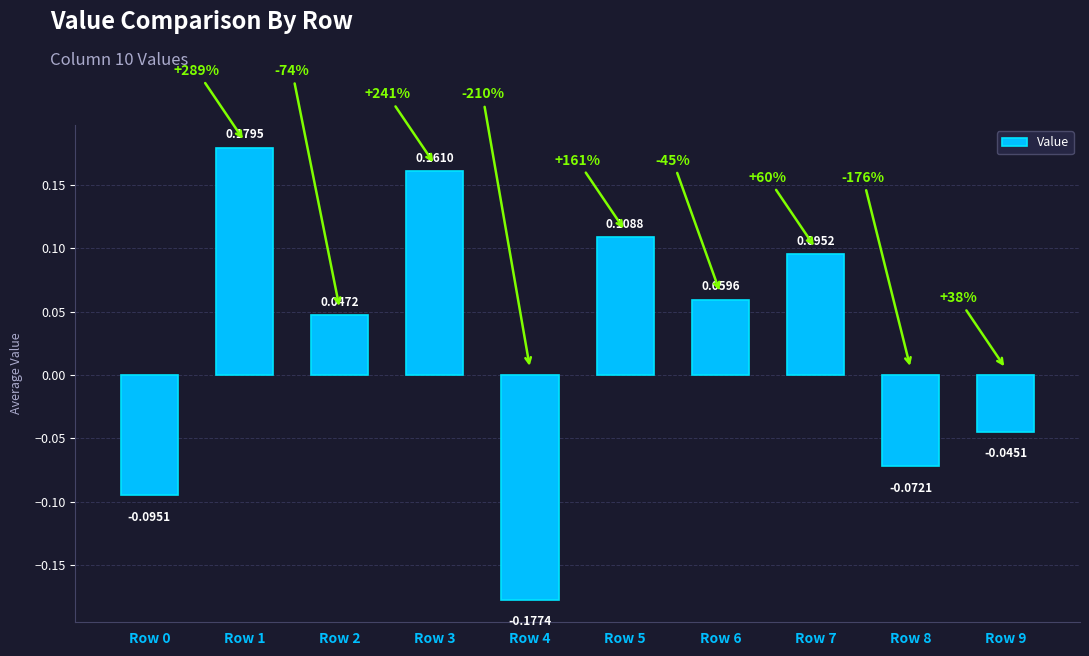

Which category has the highest value across all series?

Row 1